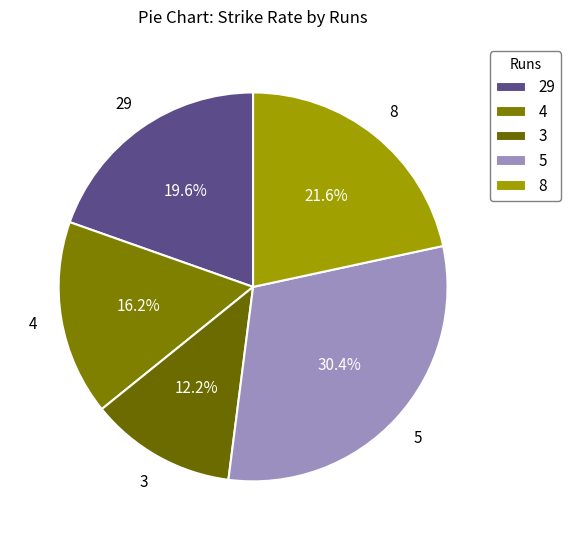

How many slices are in this pie chart?

5